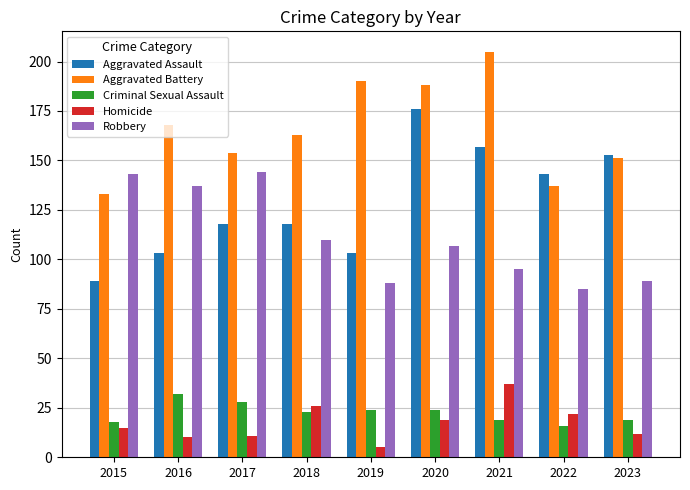

What is the difference between the second highest and second lowest values in the Robbery series?

55